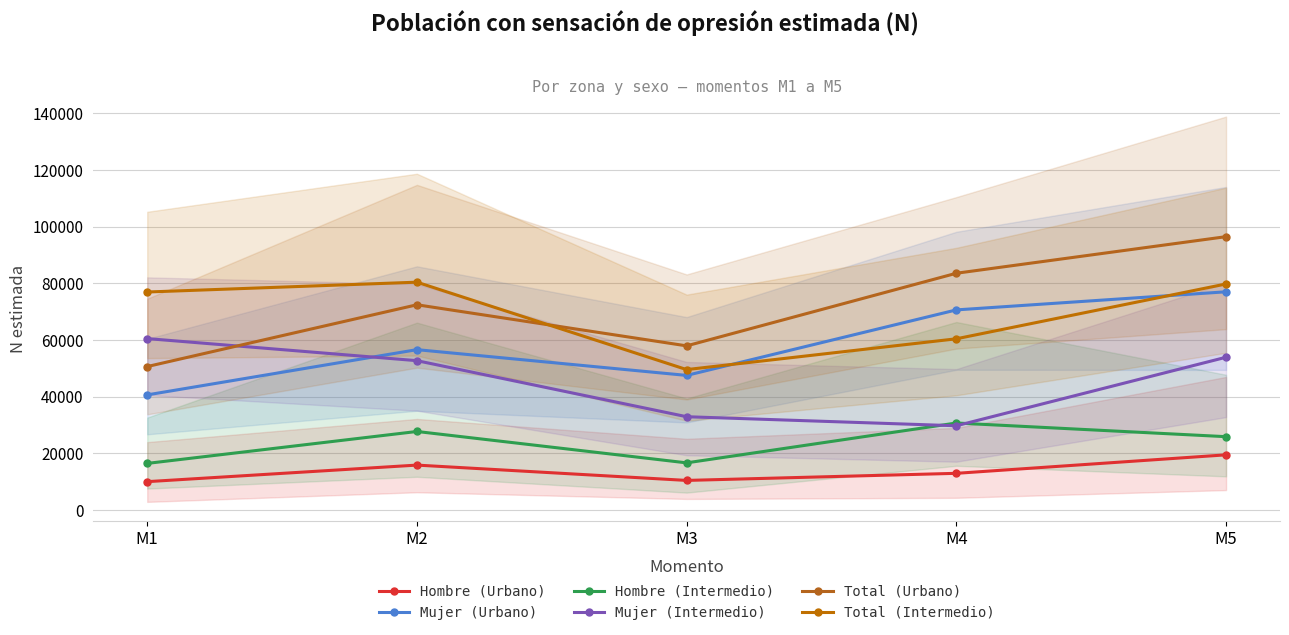

True or false: Total (Urbano) has a value of 142433 at M5.

False